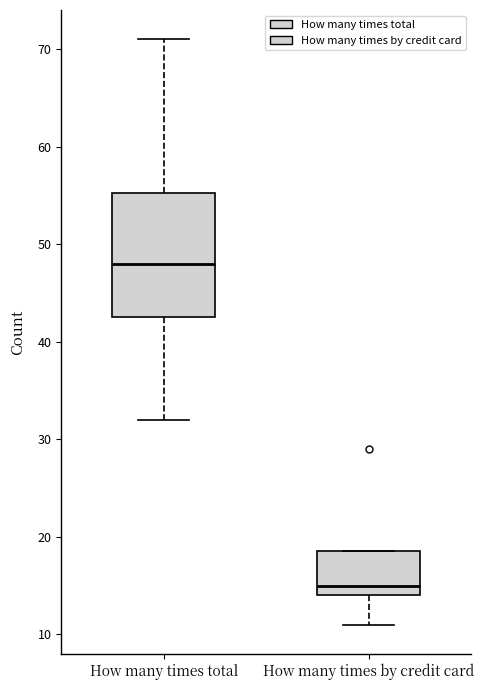

Which box has the highest median line?

How many times total